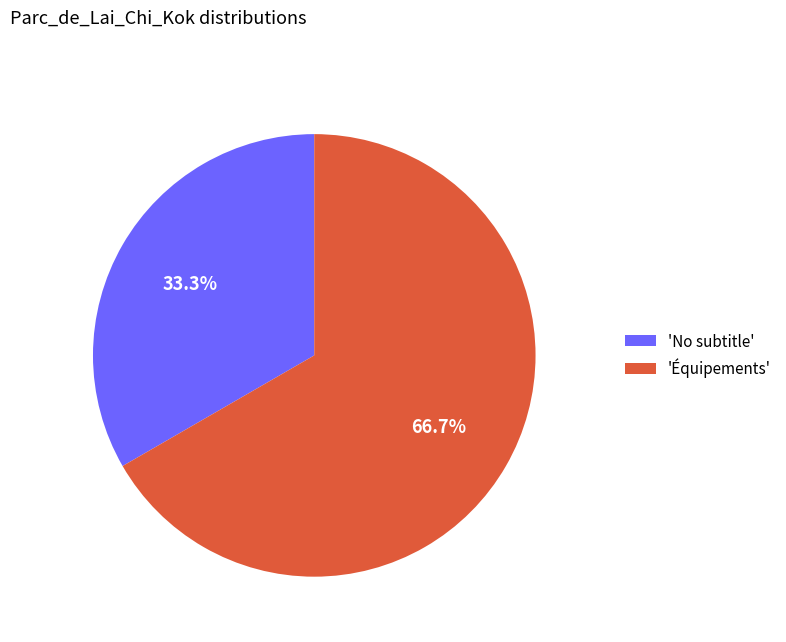

Combined, what portion of the pie is 'No subtitle' and 'Équipements'?

100.0%